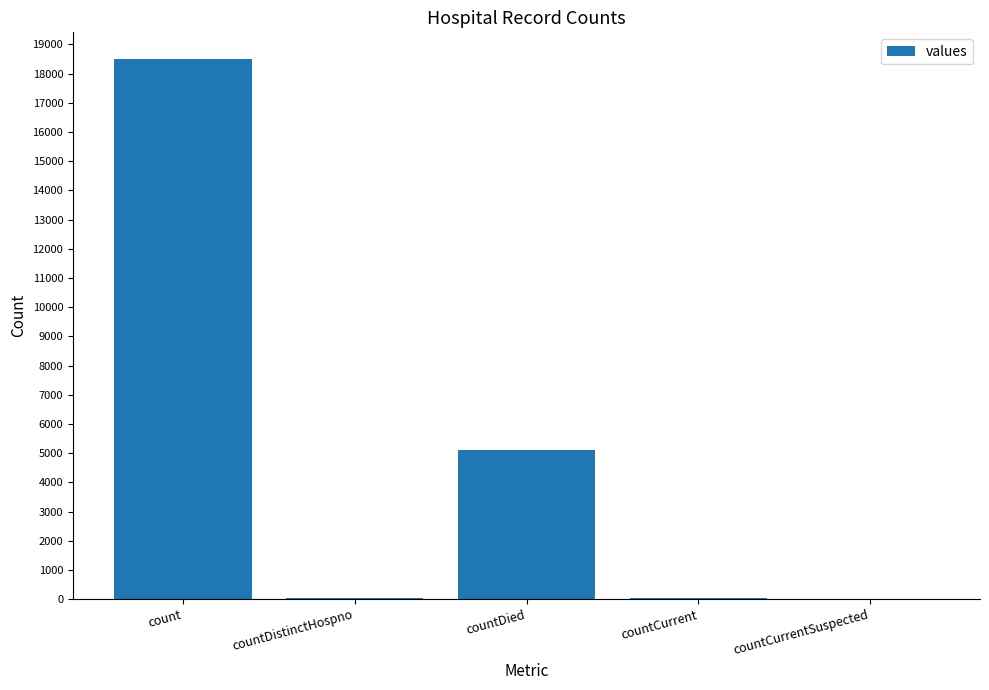

Are the bars grouped side by side (vs. stacked)?

No